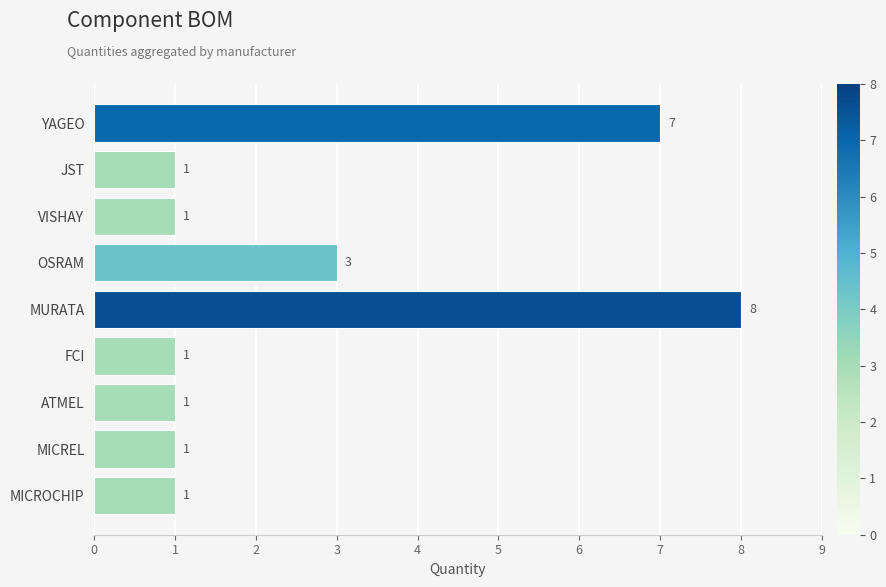

What is the maximum value shown in the chart?

8